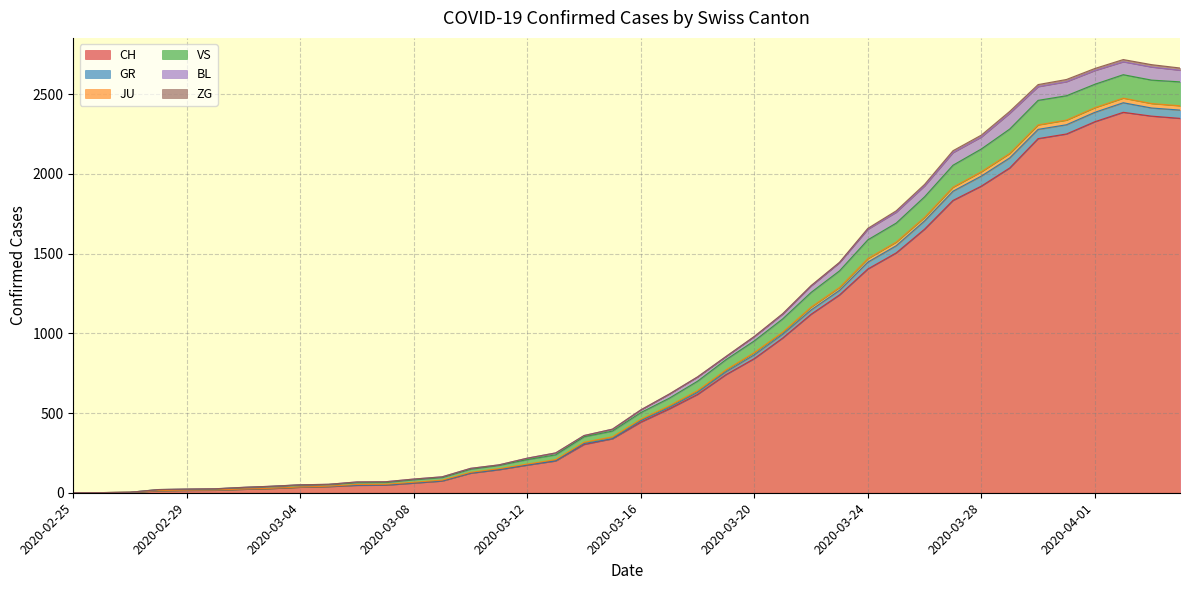

Between 2020-04-01 and 2020-03-28, which is larger?

2020-04-01